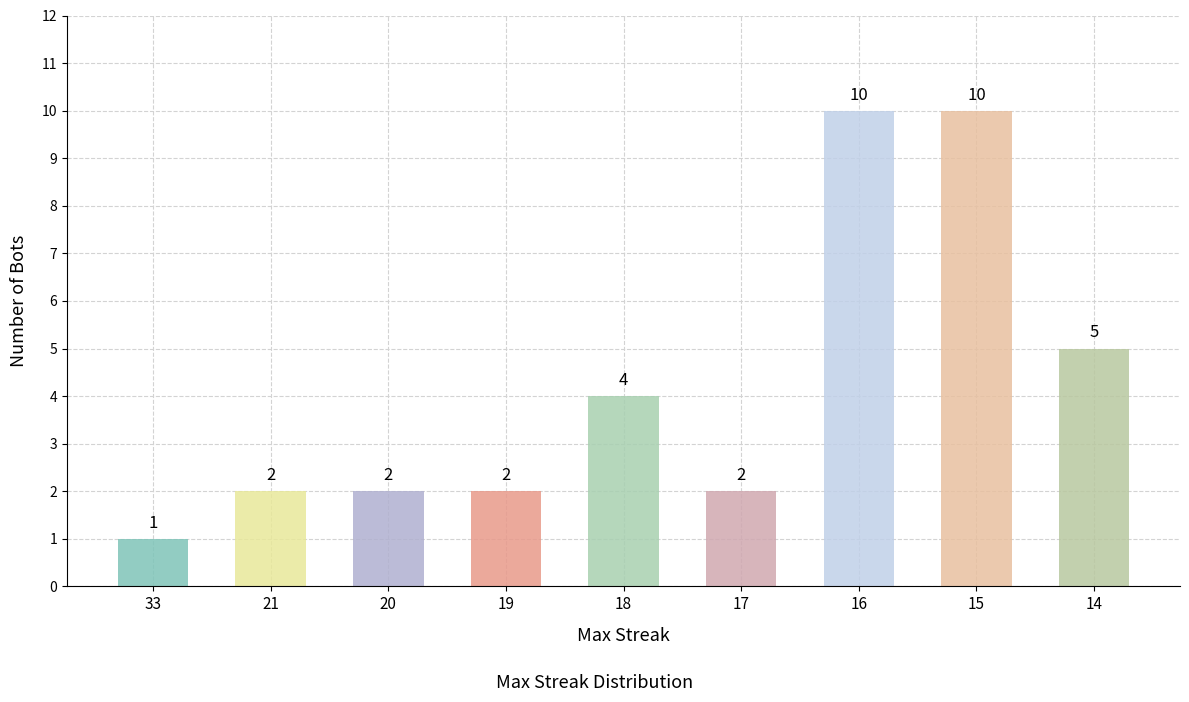

How many data points are less than 2?

1